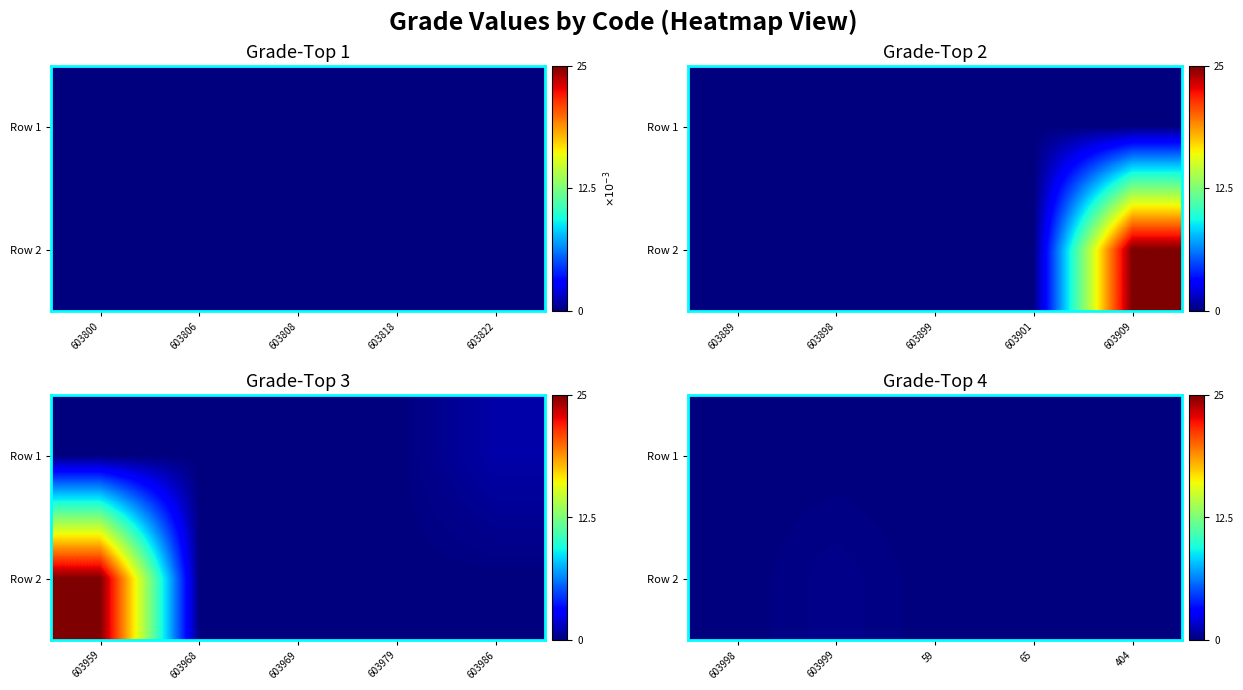

List the series in order of their overall mean, highest first.

Row 2, Row 1